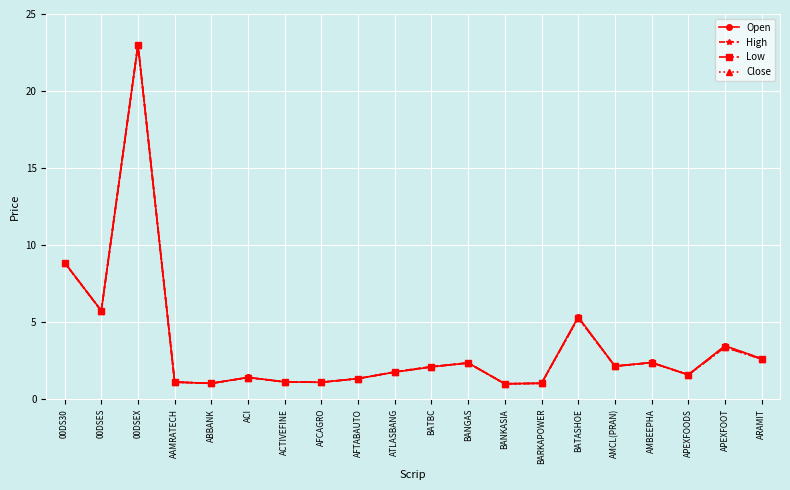

What is the value of the Low point at the 5th from the left?

1.0